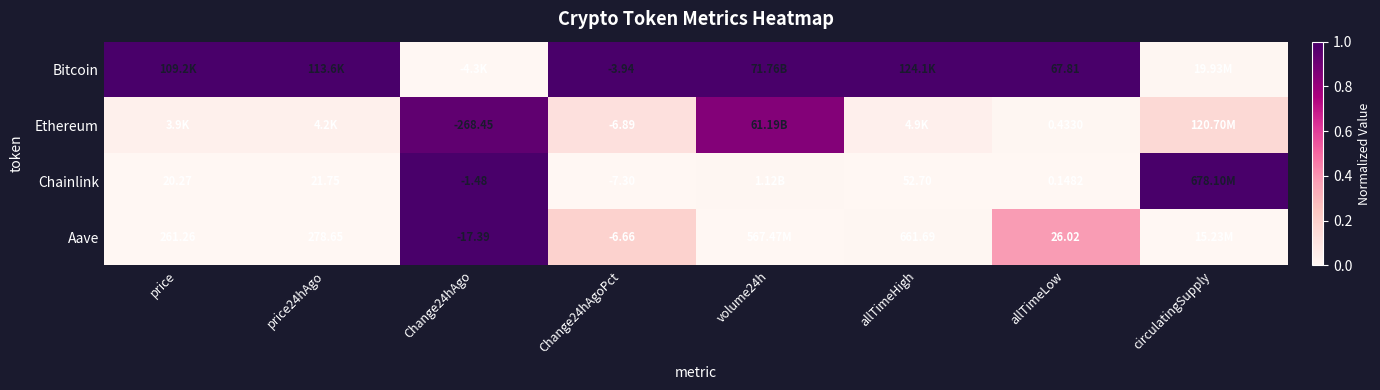

Rank the series at Change24hAgoPct from lowest to highest value.

Chainlink, Ethereum, Aave, Bitcoin